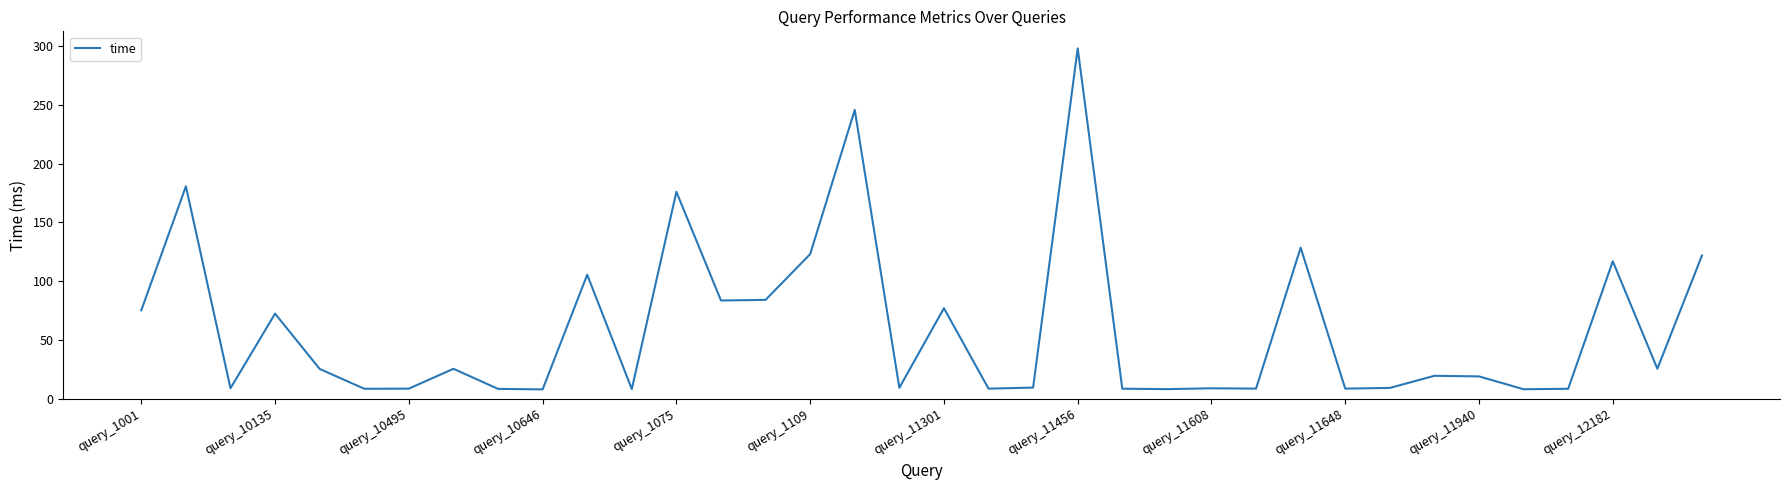

What is the minimum value shown in the chart?

7.9